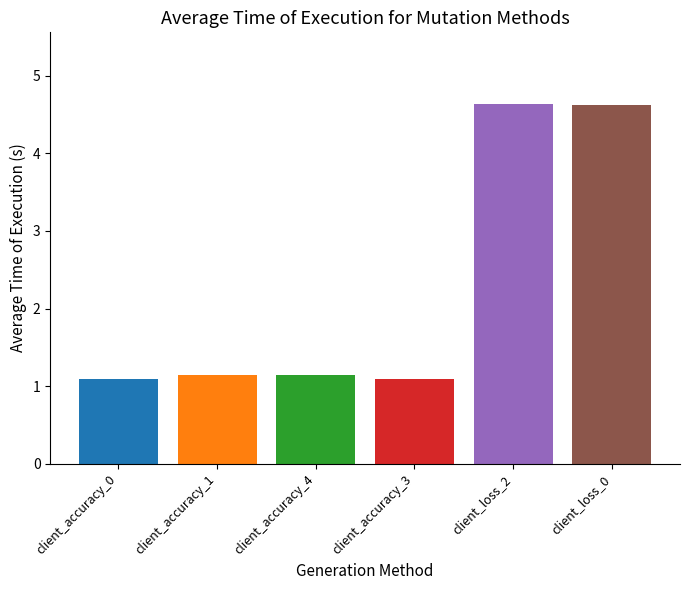

What position from the left is client_accuracy_3?

4